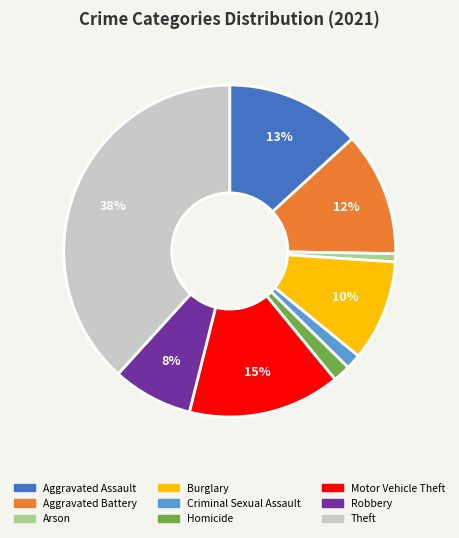

What is the largest slice in the pie chart?

Theft